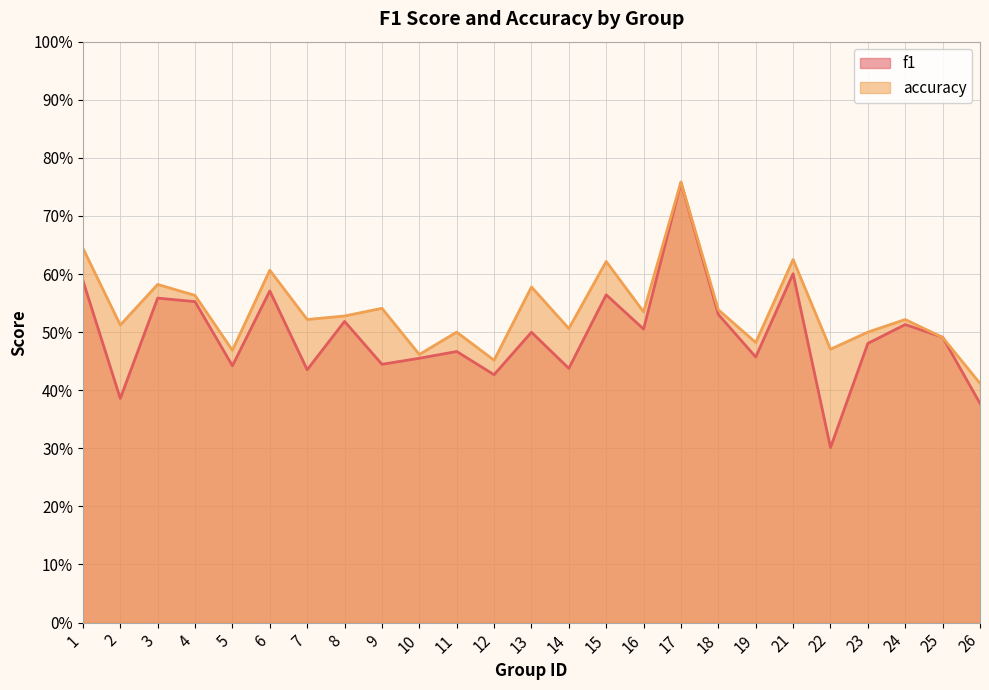

Where is the first local minimum for accuracy?

2